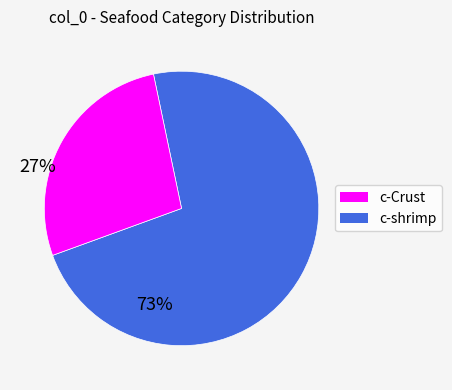

How many slices are in this pie chart?

2